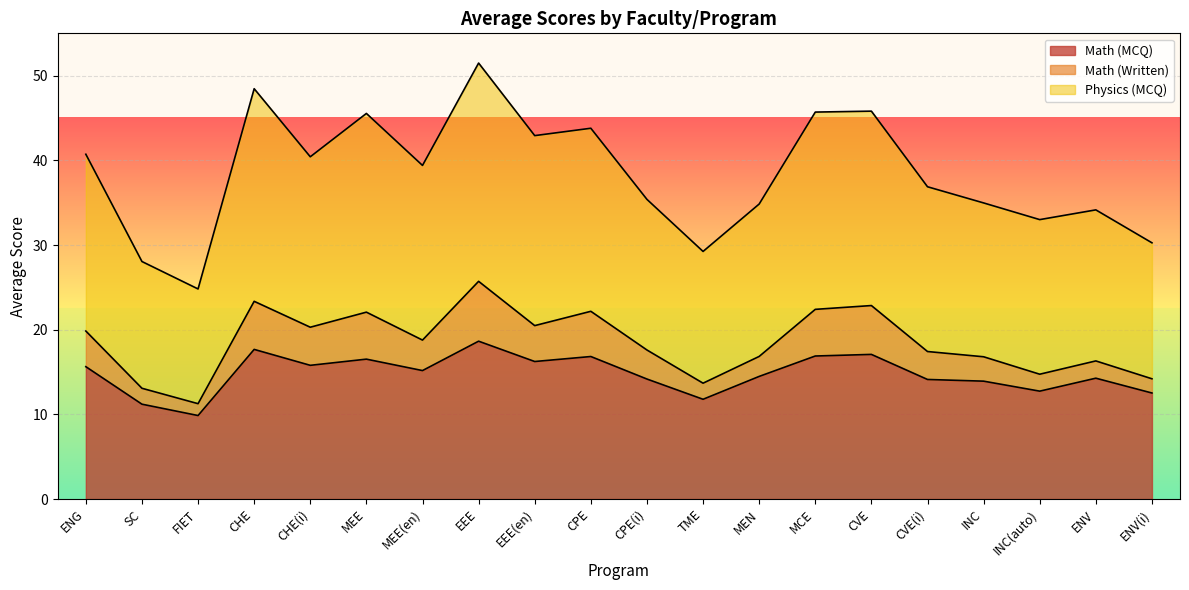

What is the maximum value for Physics (MCQ)?

51.5